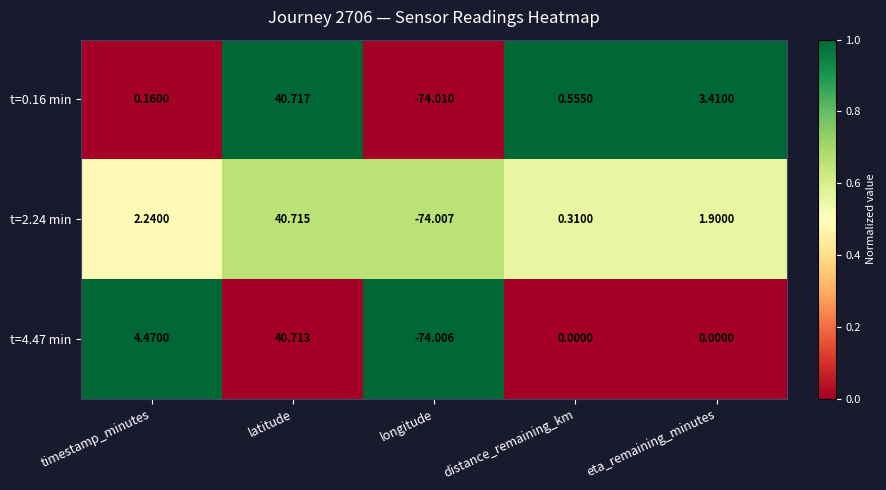

Which label corresponds to the largest value in the chart?

latitude